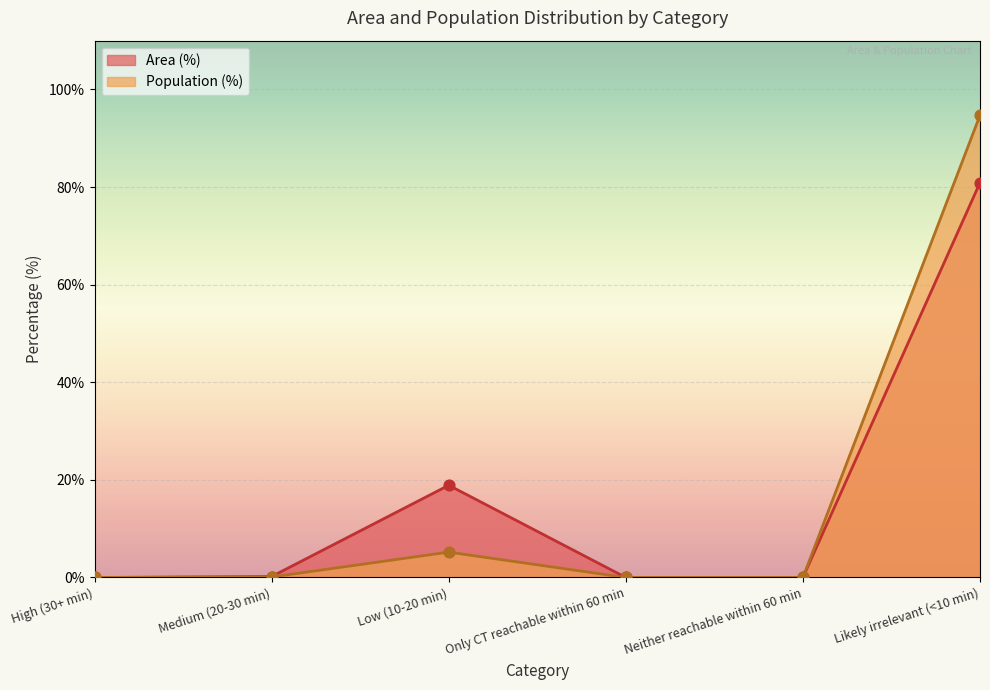

Which series reaches the minimum Y coordinate?

Area (%)